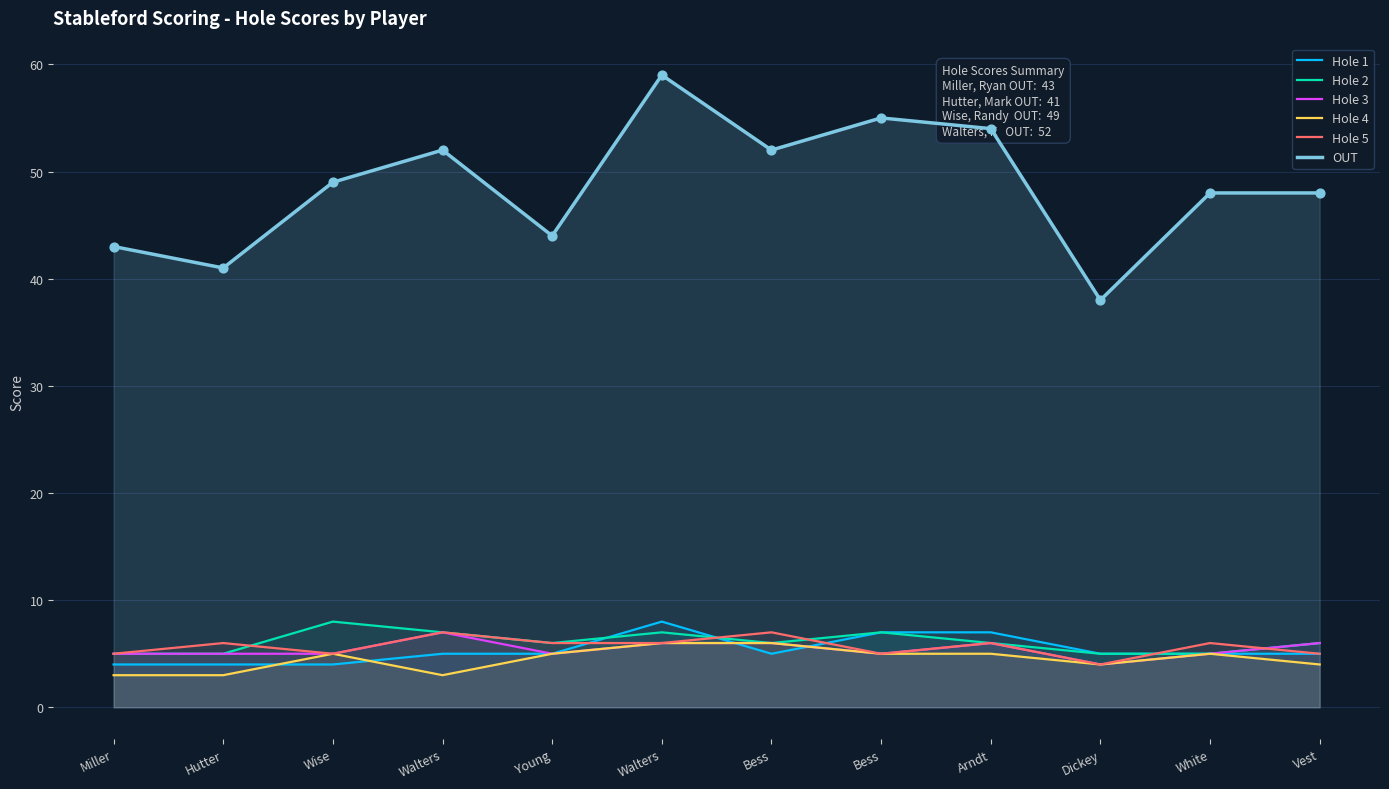

At how many categories does at least one series exceed 10?

12